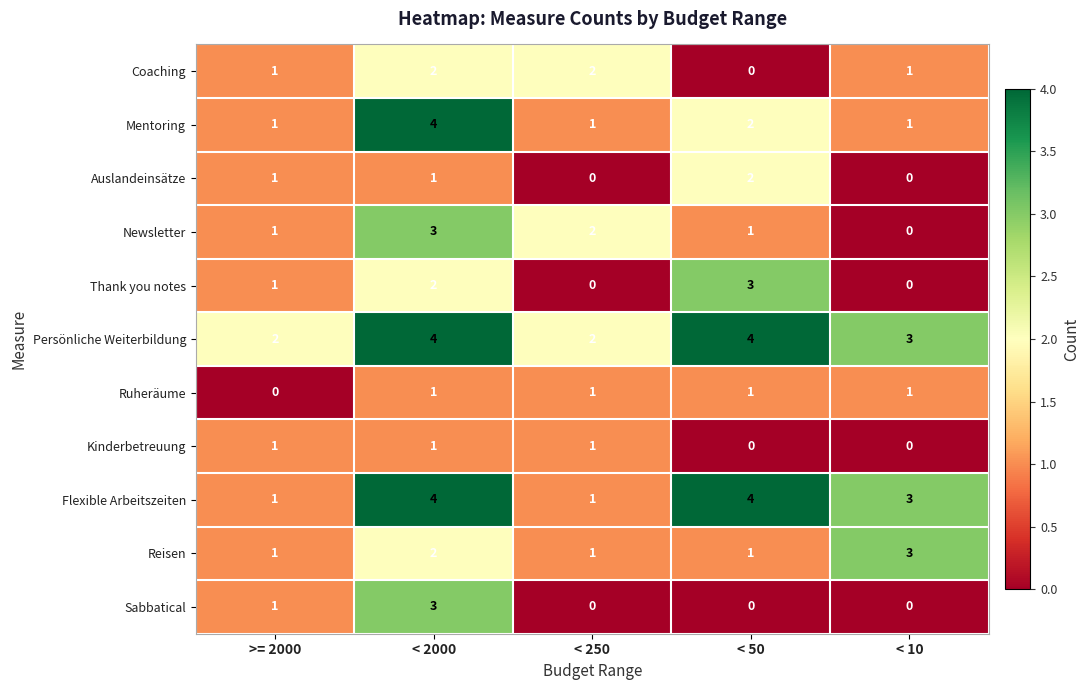

The value of Thank you notes at < 50 is 3. True or false?

True